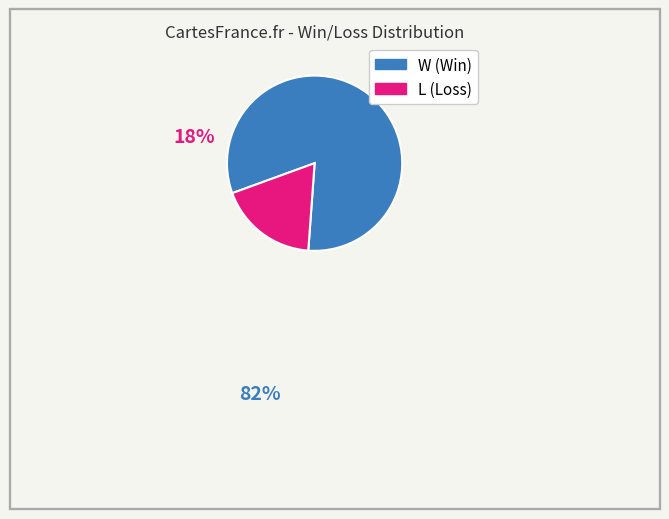

Which has a higher value, L or W?

W